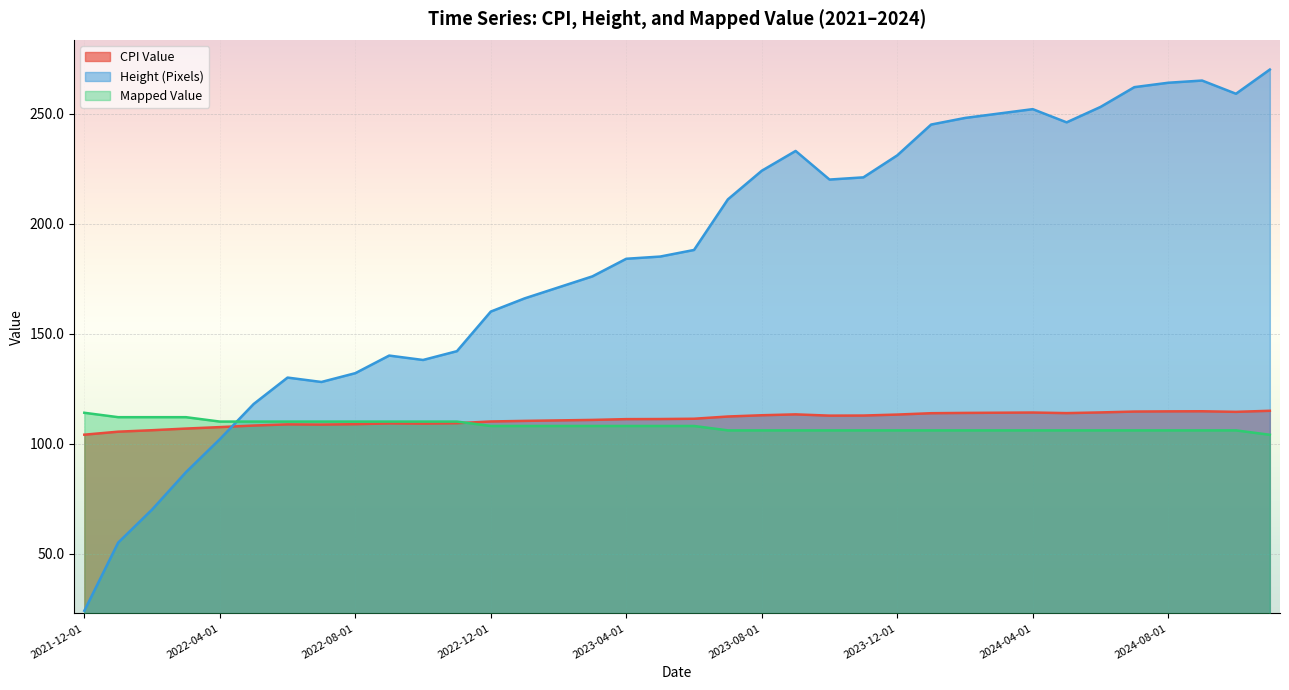

The value of Height (Pixels) at 2024-09-01 is 265.0. True or false?

True